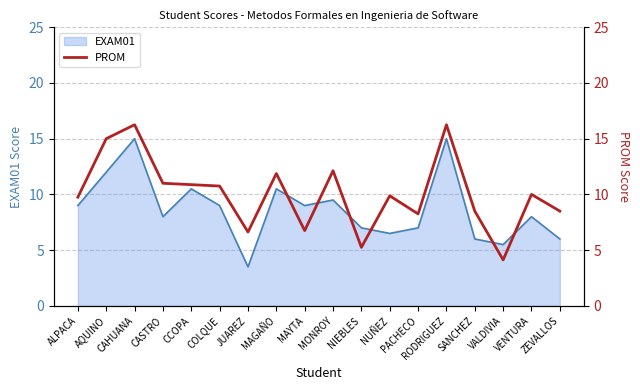

Reading right to left, extract all data points from this chart.

8.5	10.0	4.1	8.5	16.2	8.2	9.9	5.2	12.1	6.8	11.9	6.6	10.8	10.9	11.0	16.2	15.0	9.8